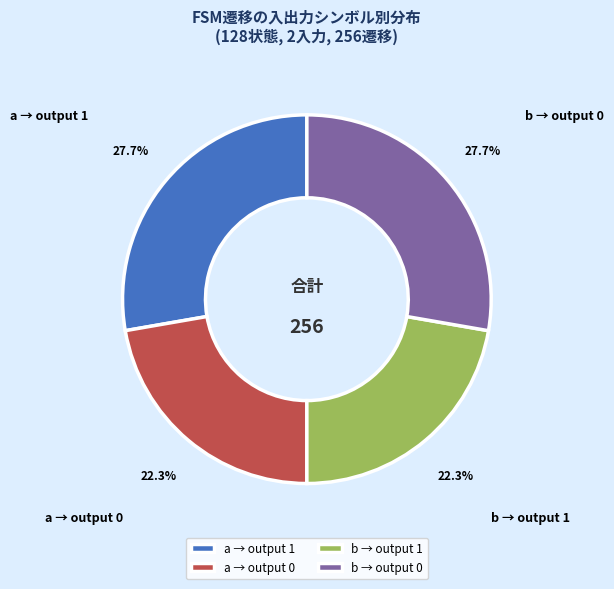

Combined, do b → output 0 and a → output 1 account for over 50%?

Yes